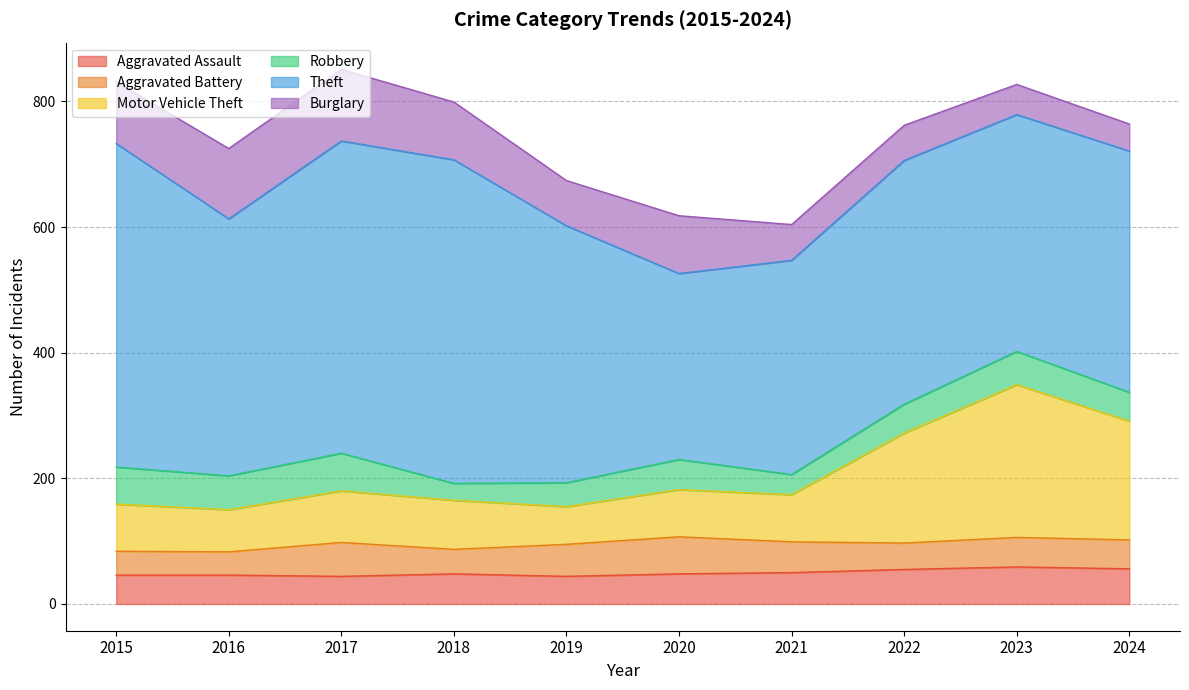

Which series has the largest total across all categories?

Theft